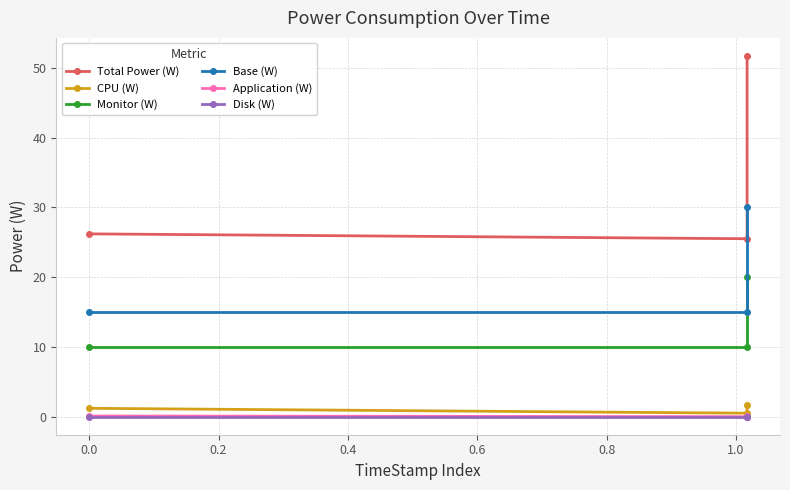

Which series changed the most between −0.2 and 0.2?

Total Power (W)